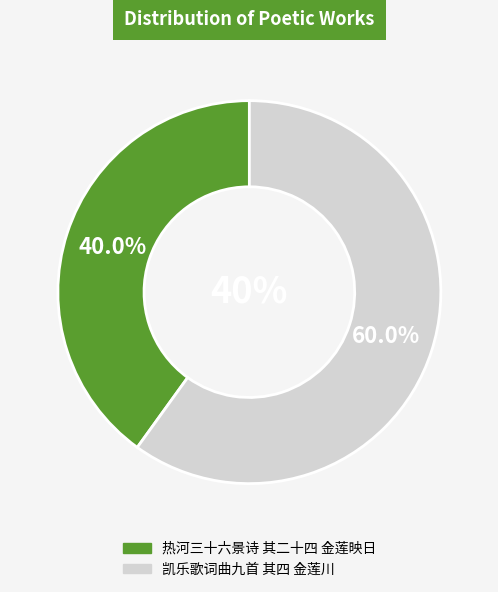

Is the sum of 热河三十六景诗 其二十四 金莲映日 and 凯乐歌词曲九首 其四 金莲川 greater than half?

Yes